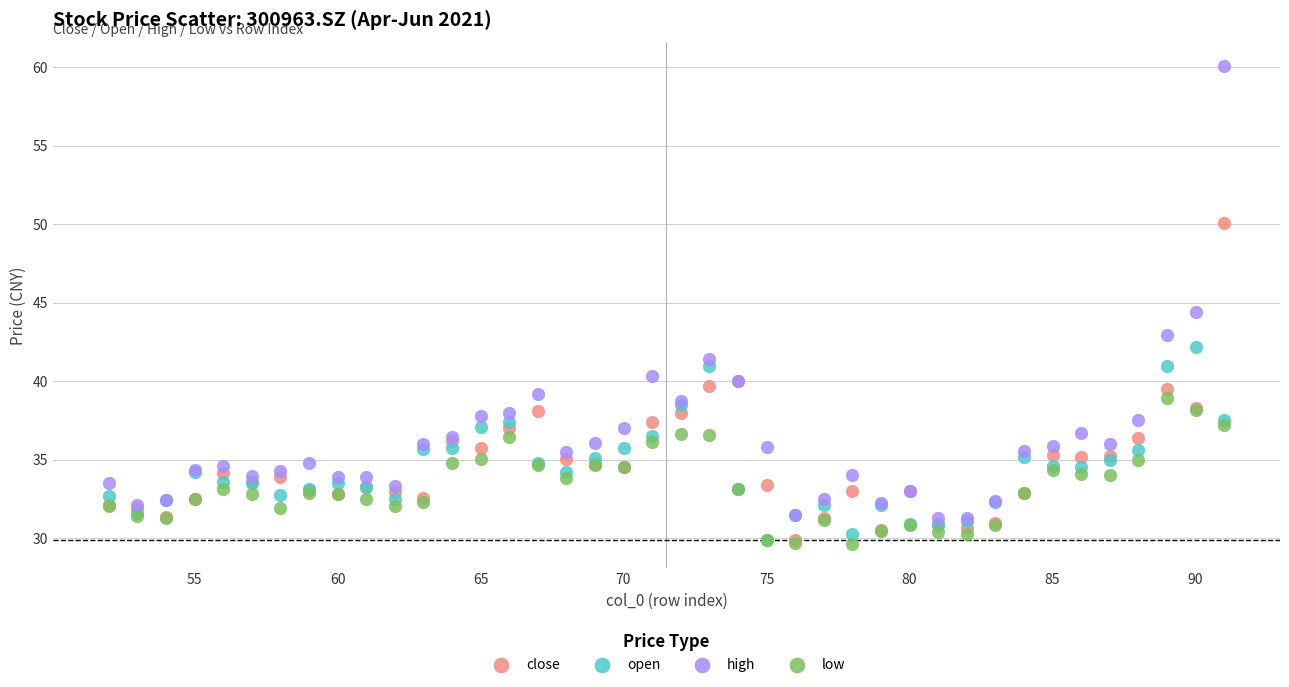

In the high series, what Y value is closest to 45?

44.4